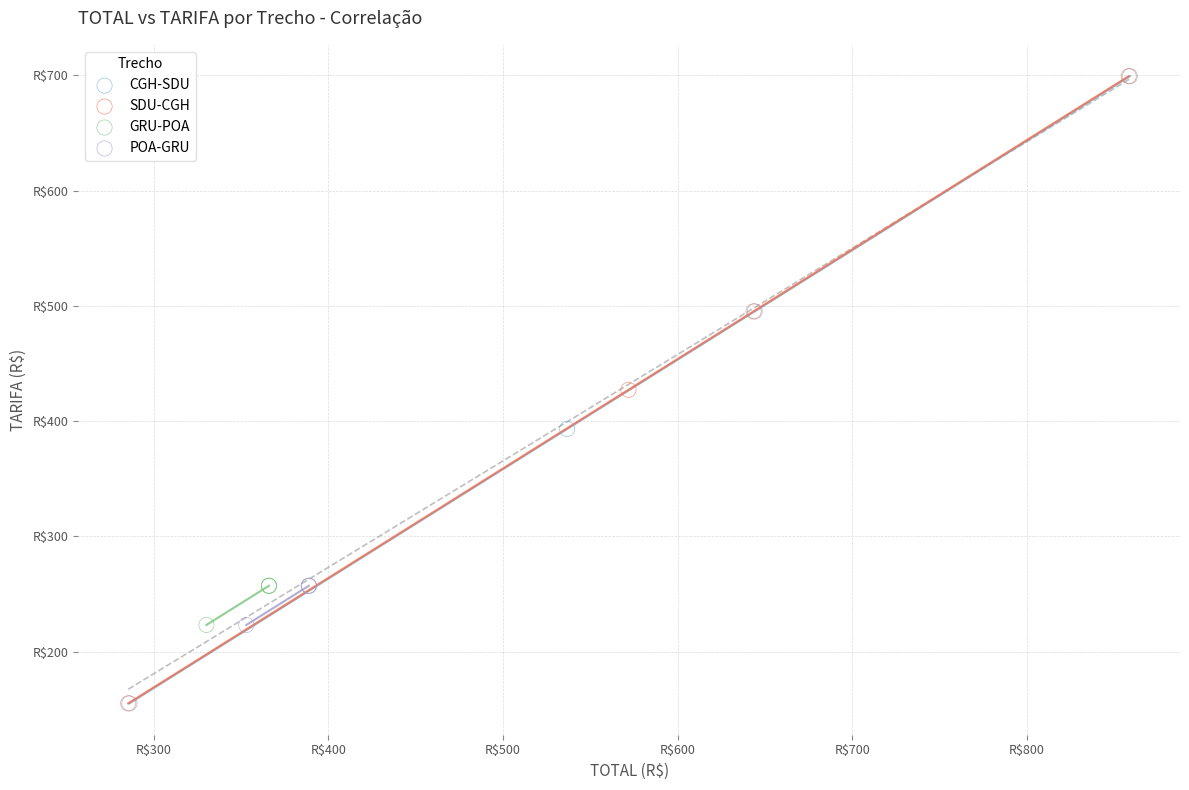

What are all the series names shown in the legend?

CGH-SDU, SDU-CGH, GRU-POA, POA-GRU